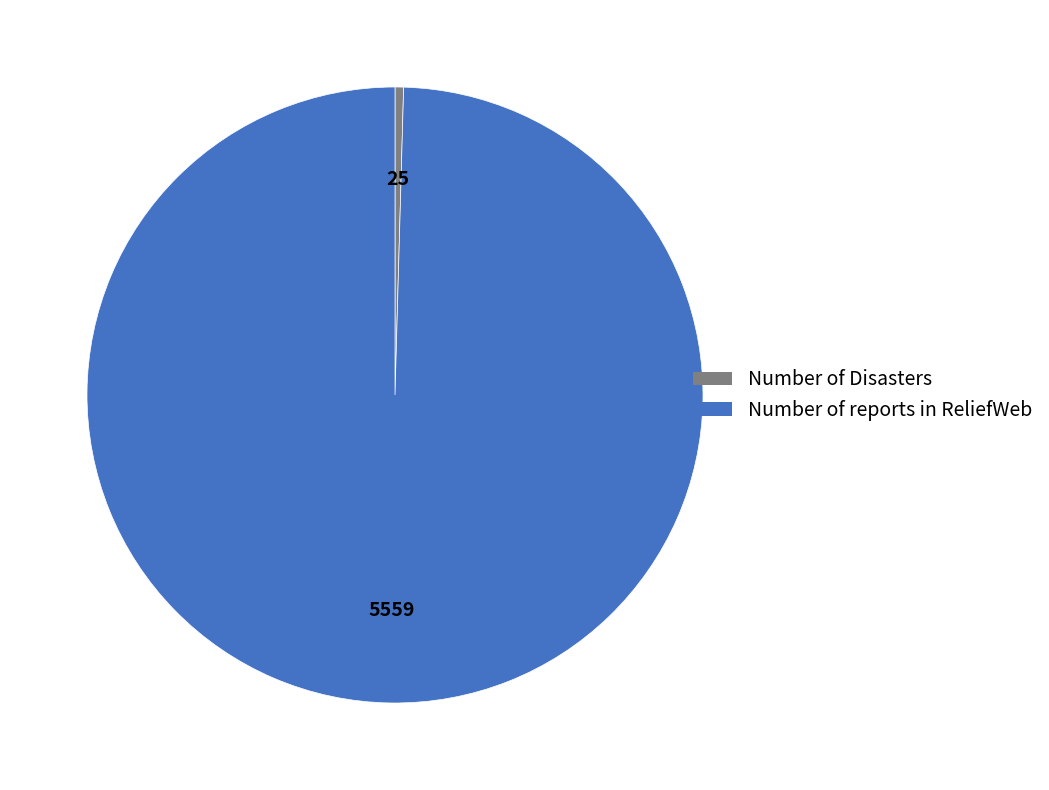

Is the sum of Number of reports in ReliefWeb and Number of Disasters greater than half?

Yes